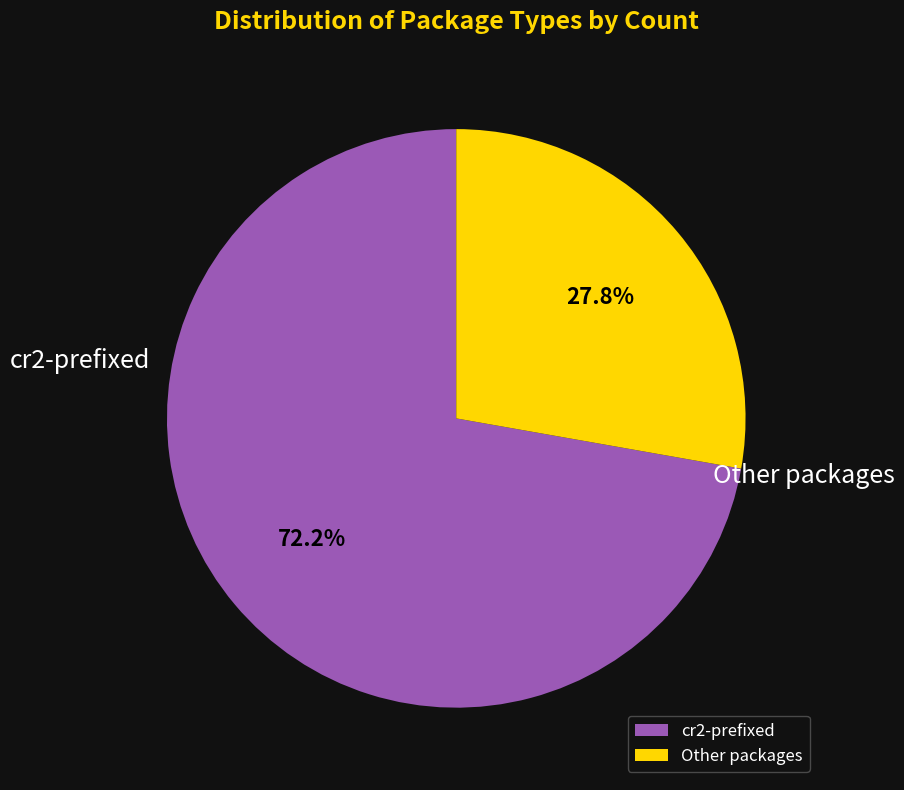

How many slices are in this pie chart?

2